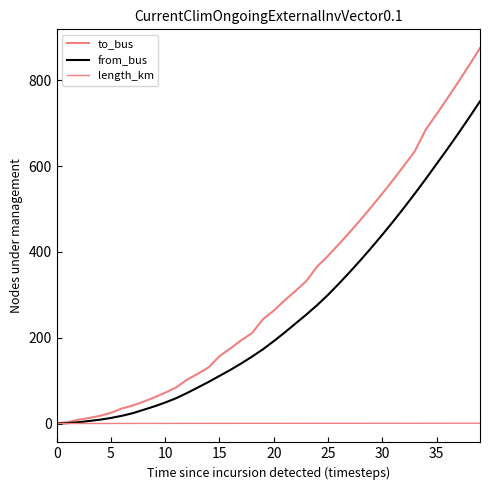

Reading right to left, list all the values displayed in this chart.

to_bus: 875.0	835.0	796.0	758.0	721.0	685.0	635.0	601.0	568.0	536.0	505.0	475.0	446.0	418.0	391.0	366.0	332.0	309.0	287.0	263.0	243.0	211.0	194.0	175.0	157.0	131.0	116.0	102.0	84.0	72.0	61.0	51.0	42.0	35.0	25.0	18.0	13.0	9.0	3.0	1.0
from_bus: 751.0	713.0	676.0	640.0	605.0	570.0	536.0	503.0	471.0	440.0	410.0	381.0	353.0	326.0	300.0	276.0	254.0	233.0	212.0	192.0	173.0	156.0	140.0	125.0	111.0	97.0	84.0	71.0	59.0	49.0	40.0	32.0	24.0	18.0	13.0	9.0	6.0	3.0	1.0	0.0
length_km: 0.8	0.8	0.8	0.7	0.7	0.7	0.7	0.7	0.7	0.7	0.6	0.6	0.6	0.6	0.6	0.6	0.6	0.5	0.5	0.5	0.5	0.5	0.5	0.5	0.4	0.4	0.4	0.4	0.4	0.3	0.3	0.3	0.3	0.3	0.2	0.2	0.2	0.1	0.0	0.0